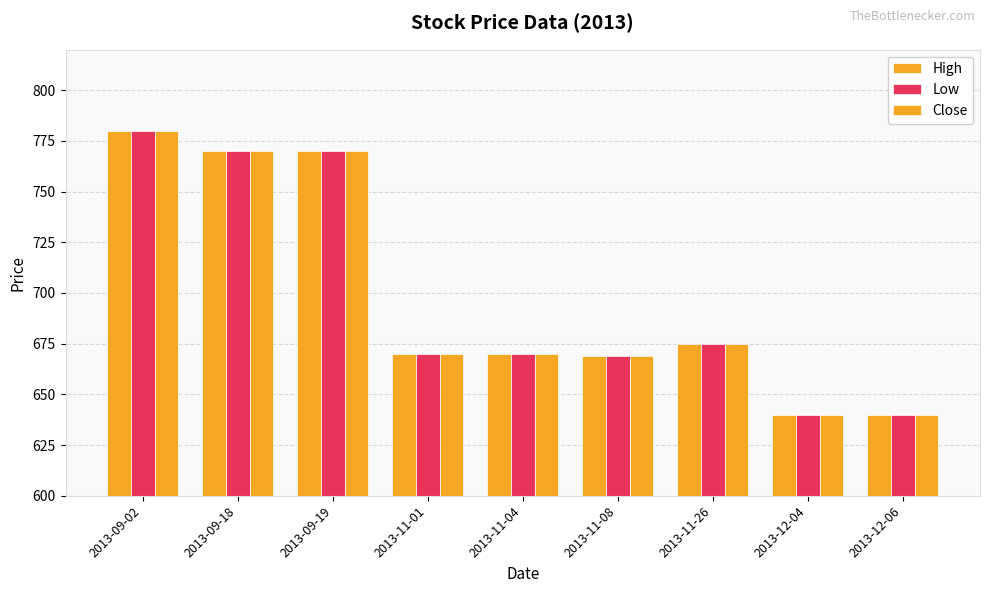

What is the average value of the Low series?

698